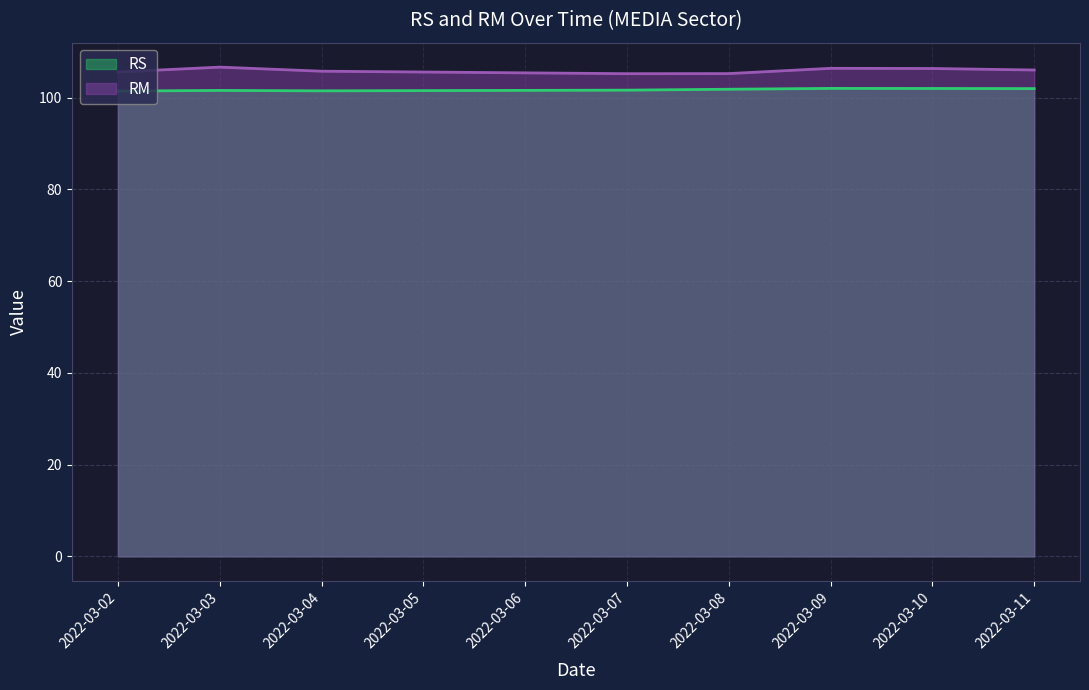

Is the value of RM at 2022-03-02 greater than the value of RS at 2022-03-04?

Yes